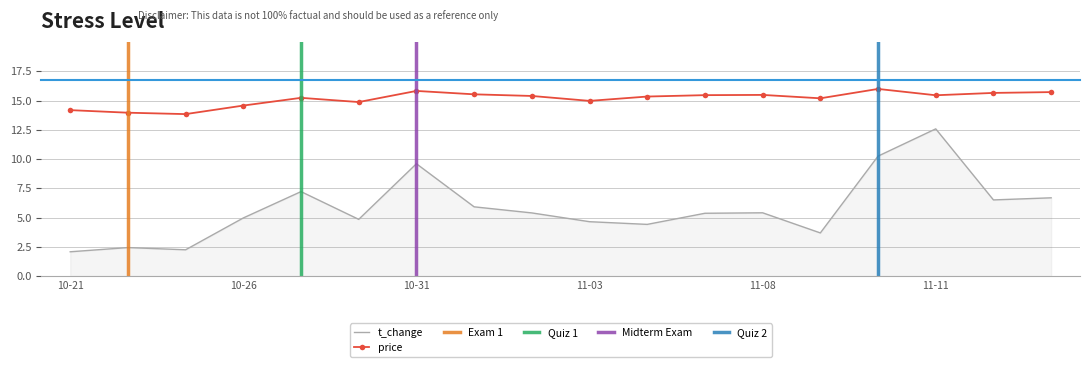

The value of price at 11-03 is 4.3. True or false?

False